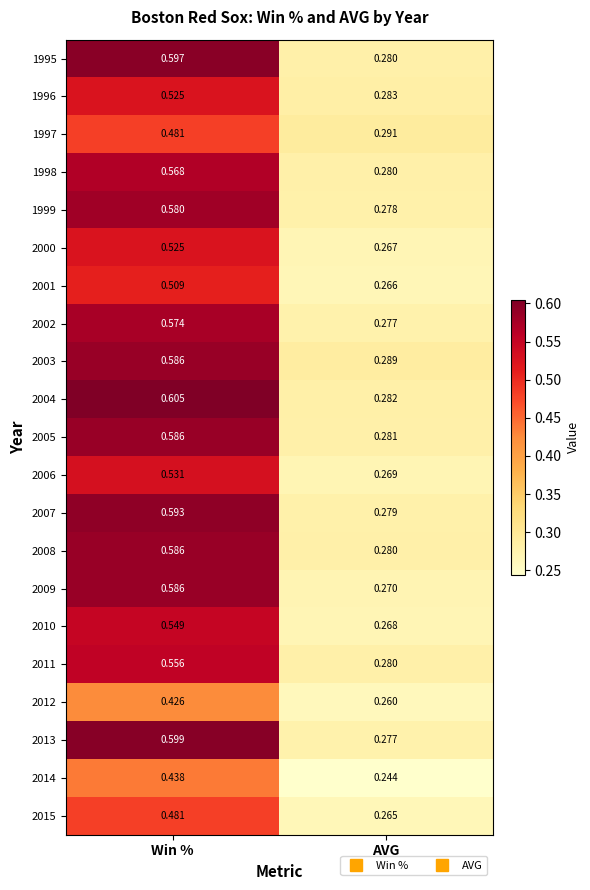

Is the value of 2013 at AVG greater than the value of 2003 at AVG?

No